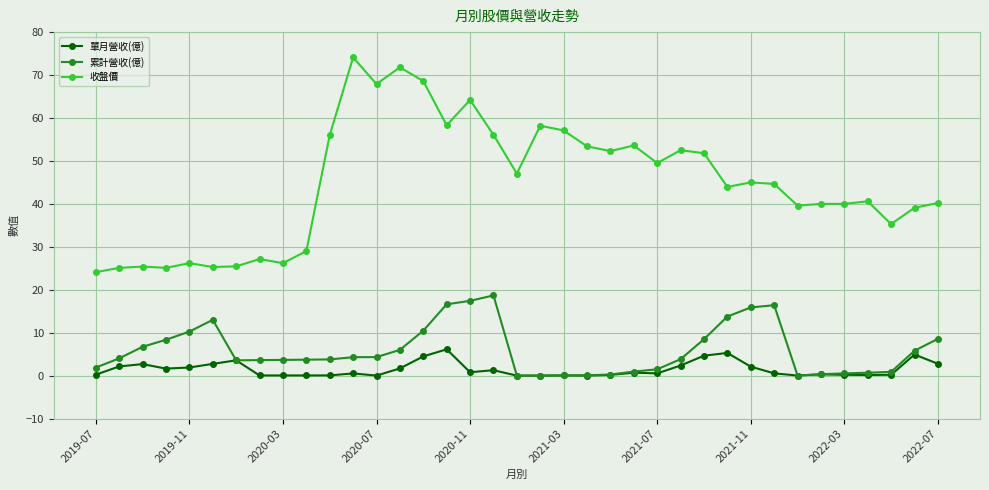

Which series has the largest total across all categories?

收盤價